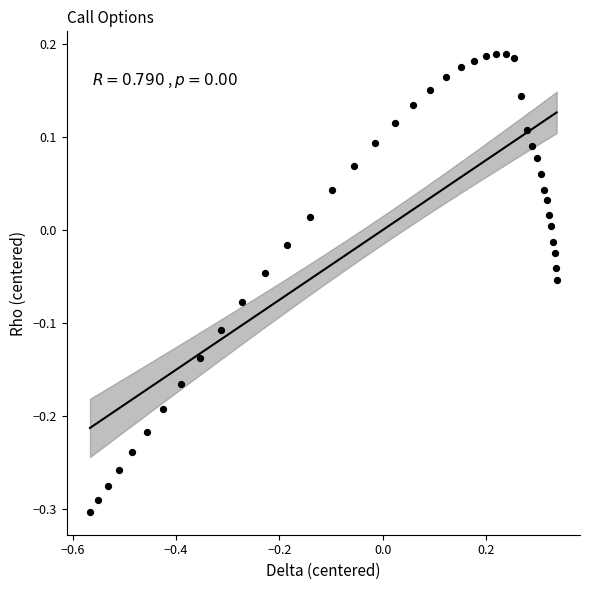

What is the range of Y values (max minus min)?

0.5